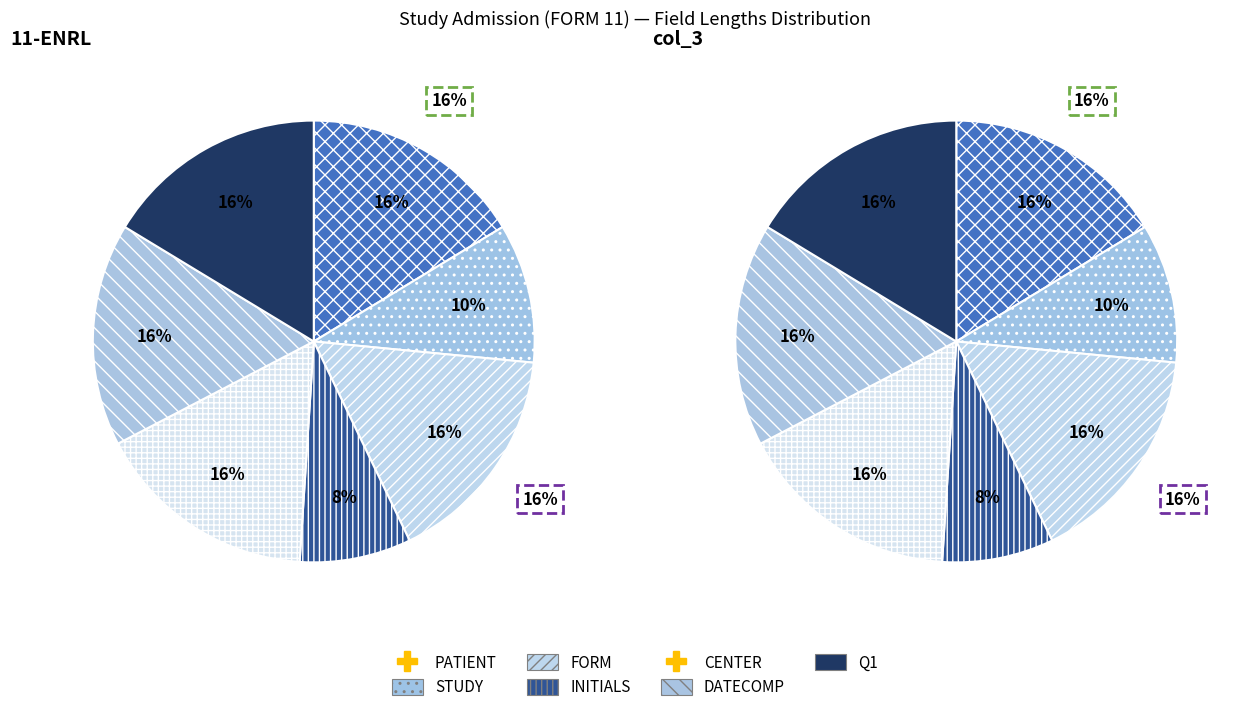

Between STUDY and PATIENT, which is larger?

PATIENT